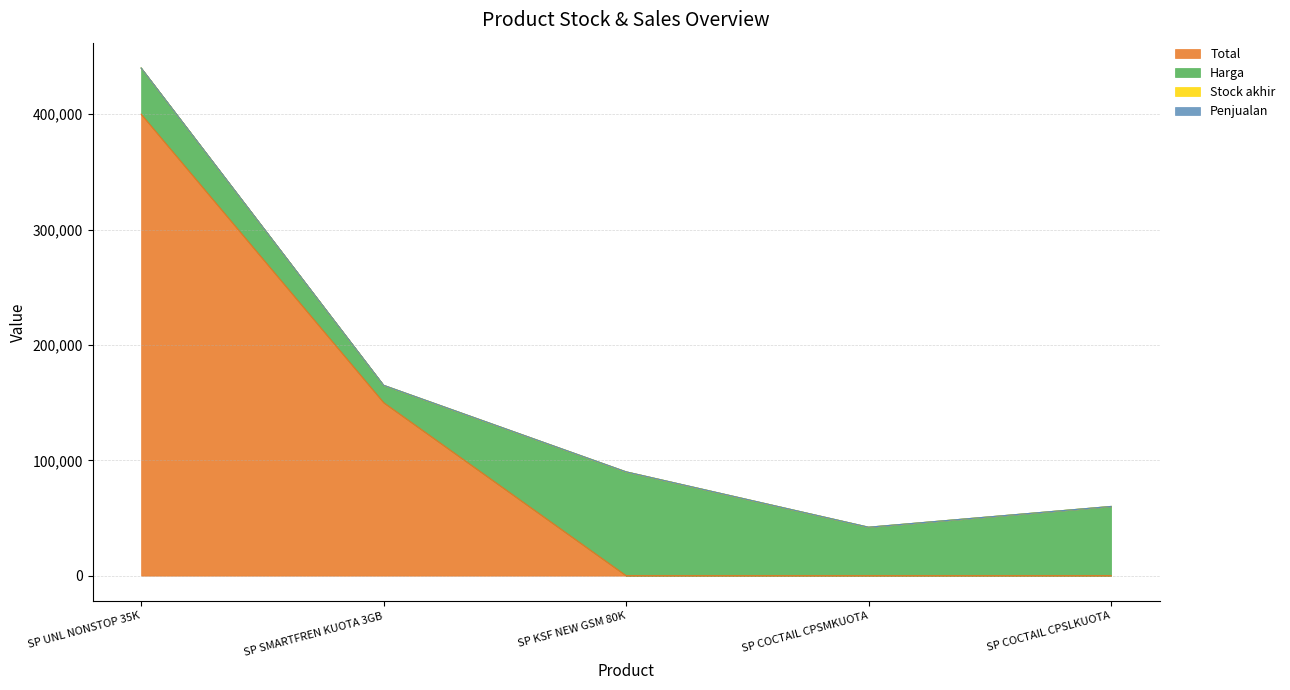

What are all the series names shown in the legend?

Total, Harga, Stock akhir, Penjualan